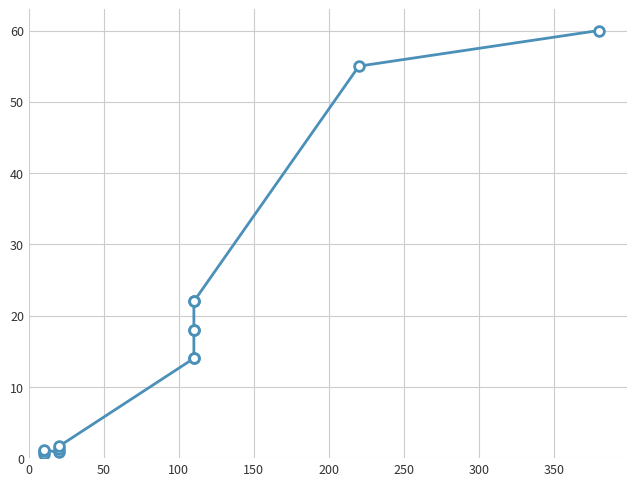

Is this an area chart (filled region under the line)?

No